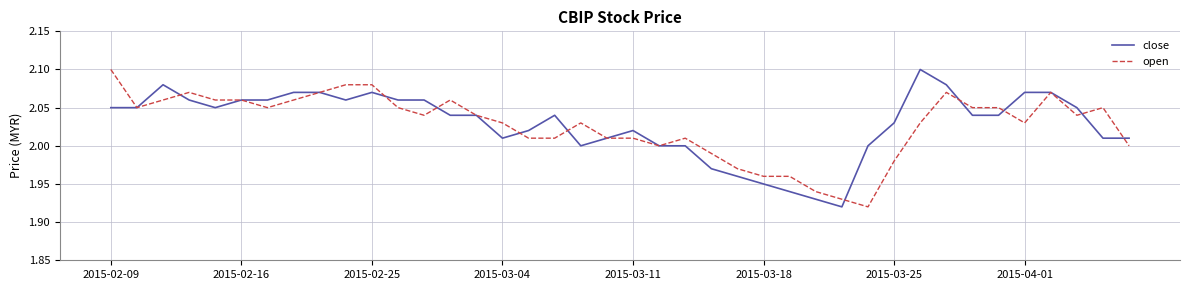

Which series has the largest range (max minus min)?

close